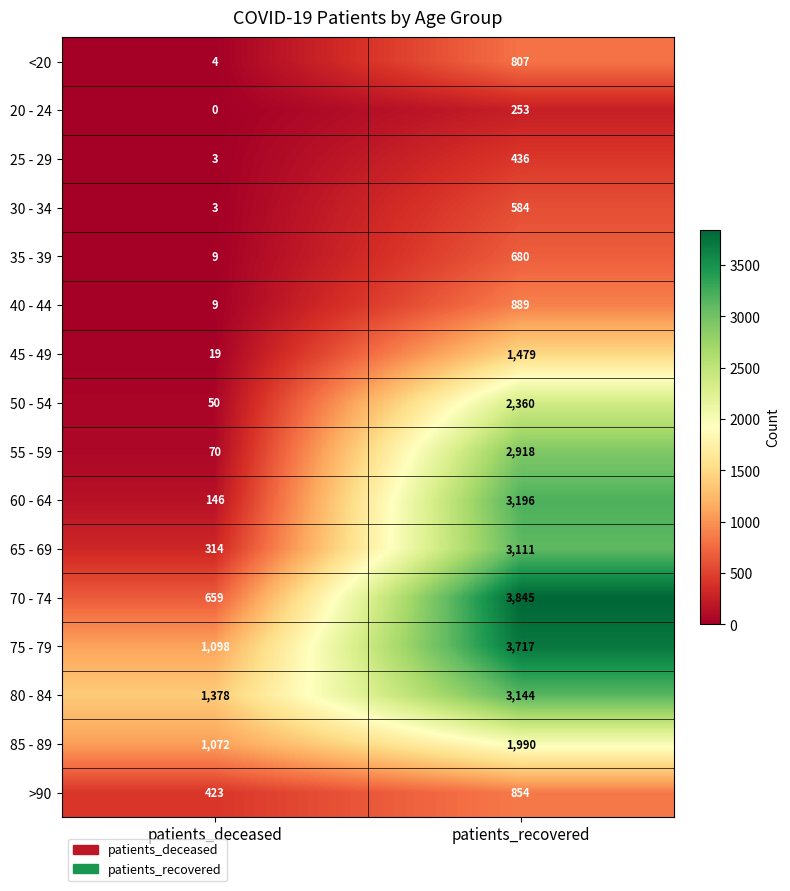

Which series has the largest total across all categories?

75 - 79